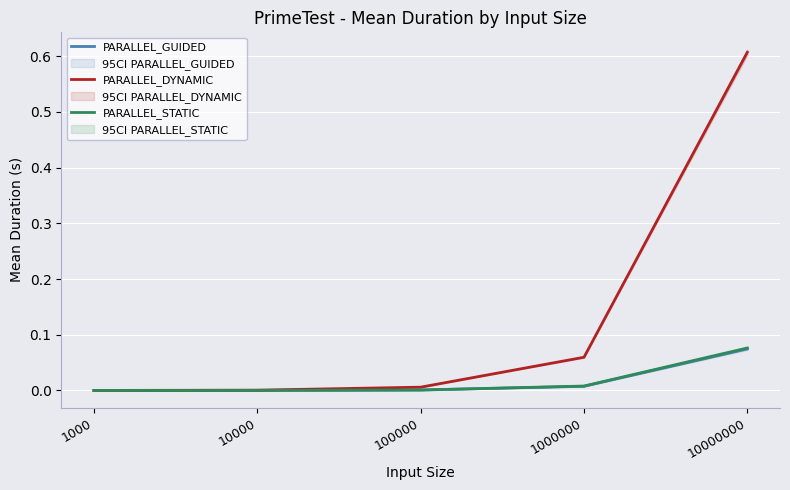

What is the sum of all PARALLEL_GUIDED values?

0.1